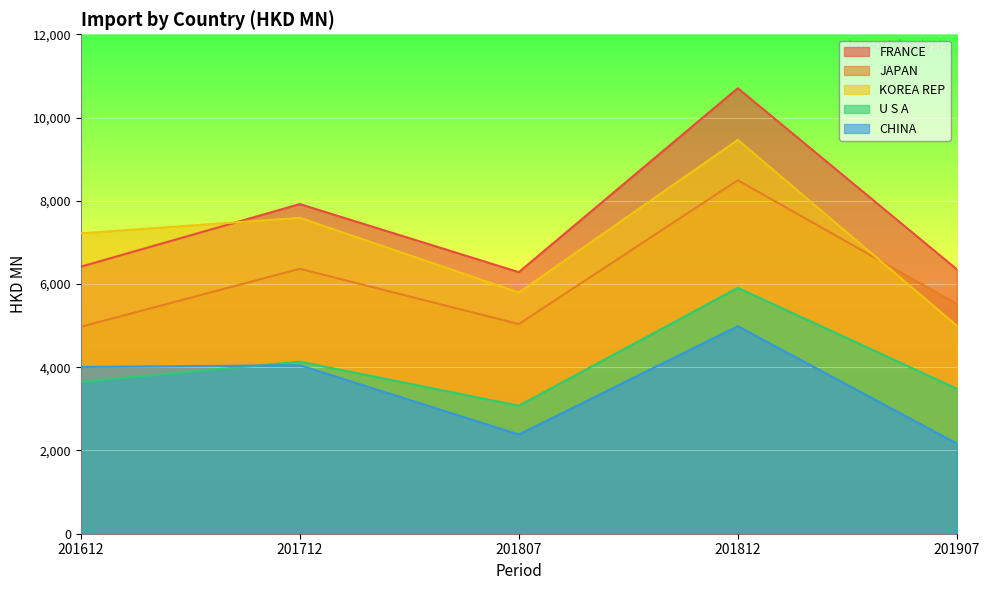

True or false: U S A has a value of 3484.2 at 201907.

True